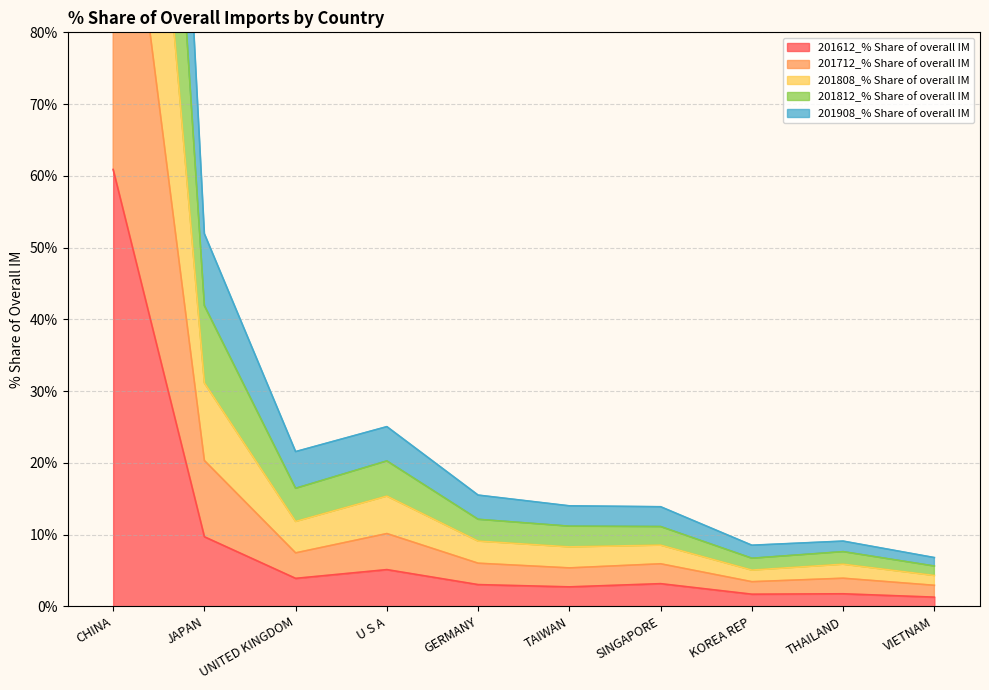

What is the minimum value shown in the chart?

1.3